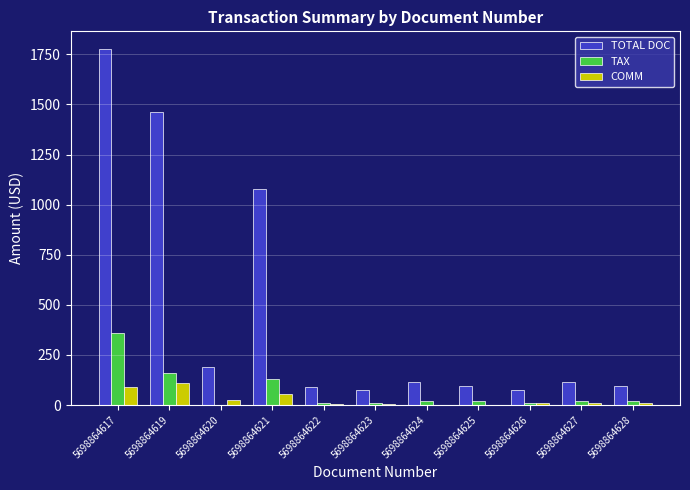

Which series has the largest total across all categories?

TOTAL DOC